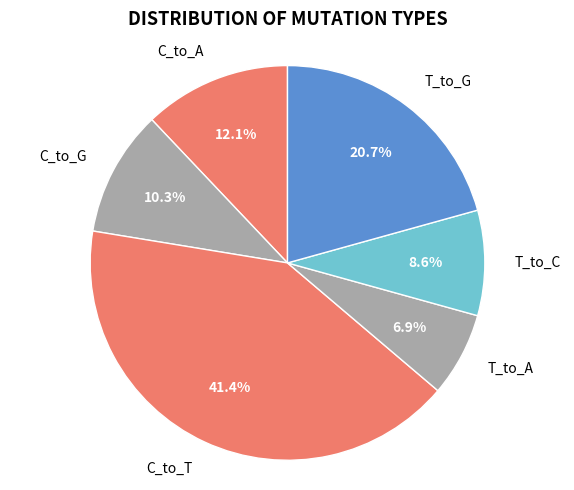

Is it true that C_to_G is 1% of the pie?

False